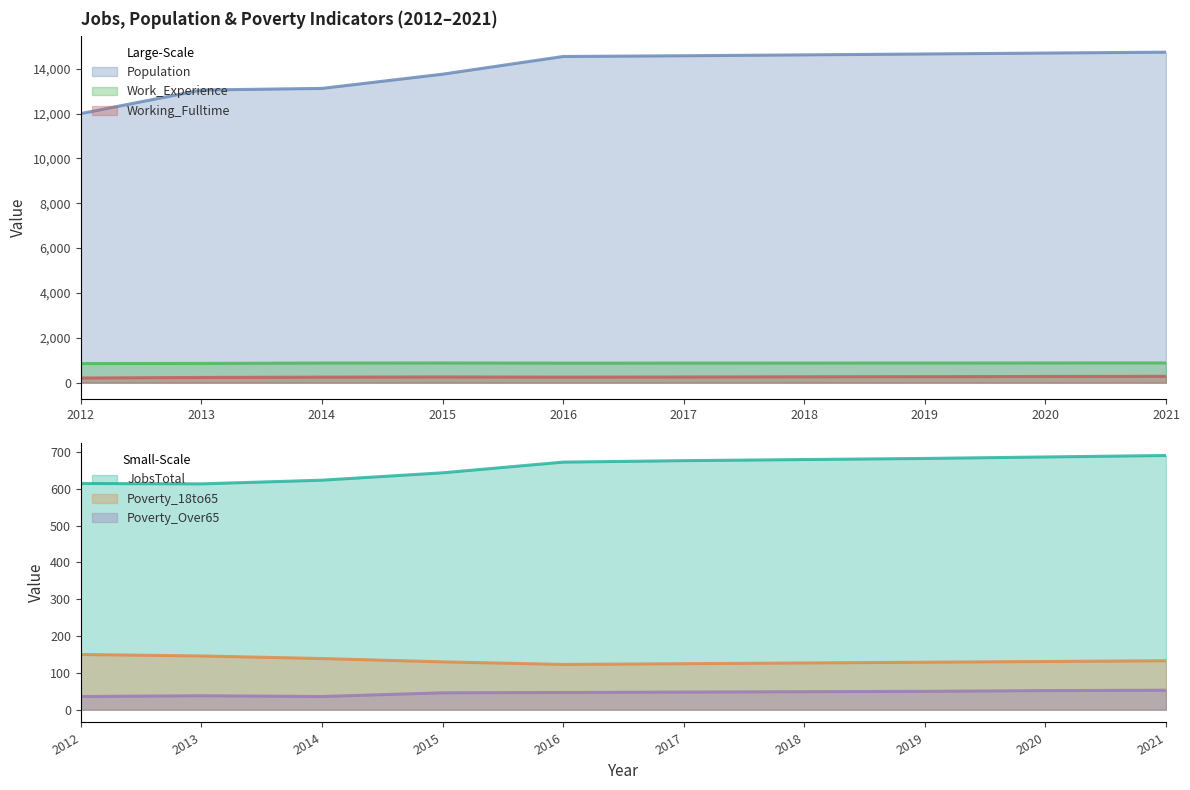

At how many categories does at least one series exceed 11905?

10